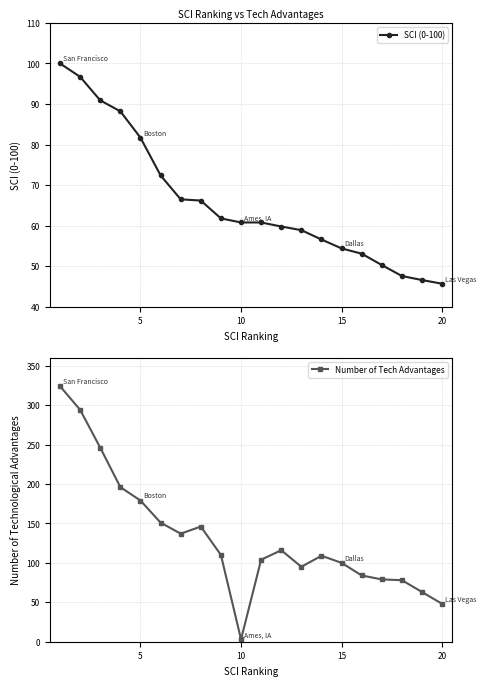

True or false: SCI (0-100) has a value of 11.6 at 15.

False